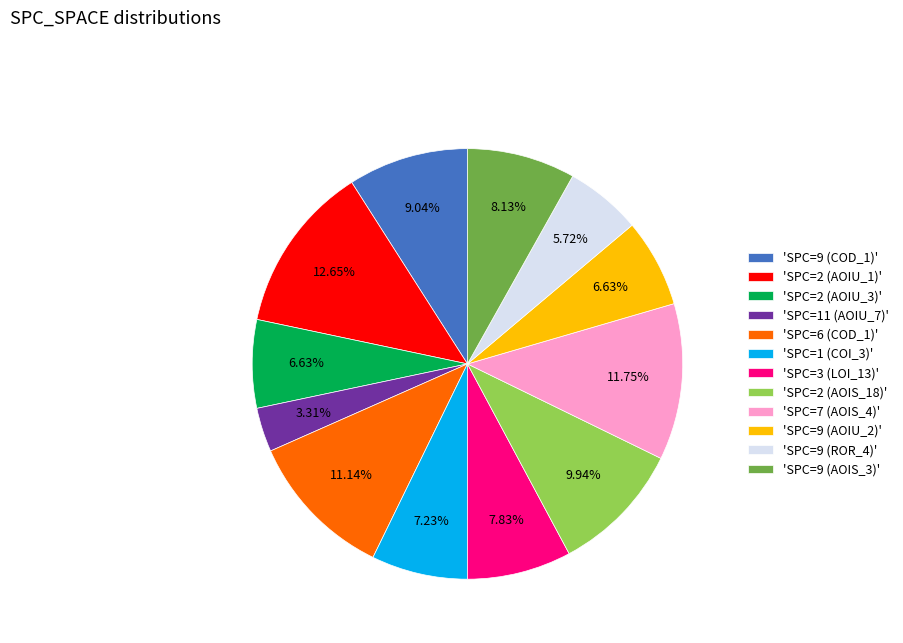

Count the number of slices in the pie.

12